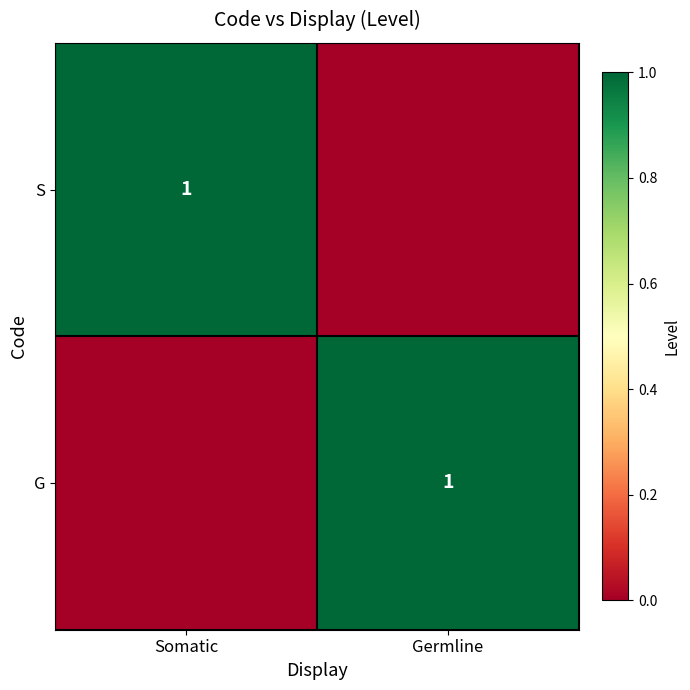

The value of G at Germline is 1. True or false?

True